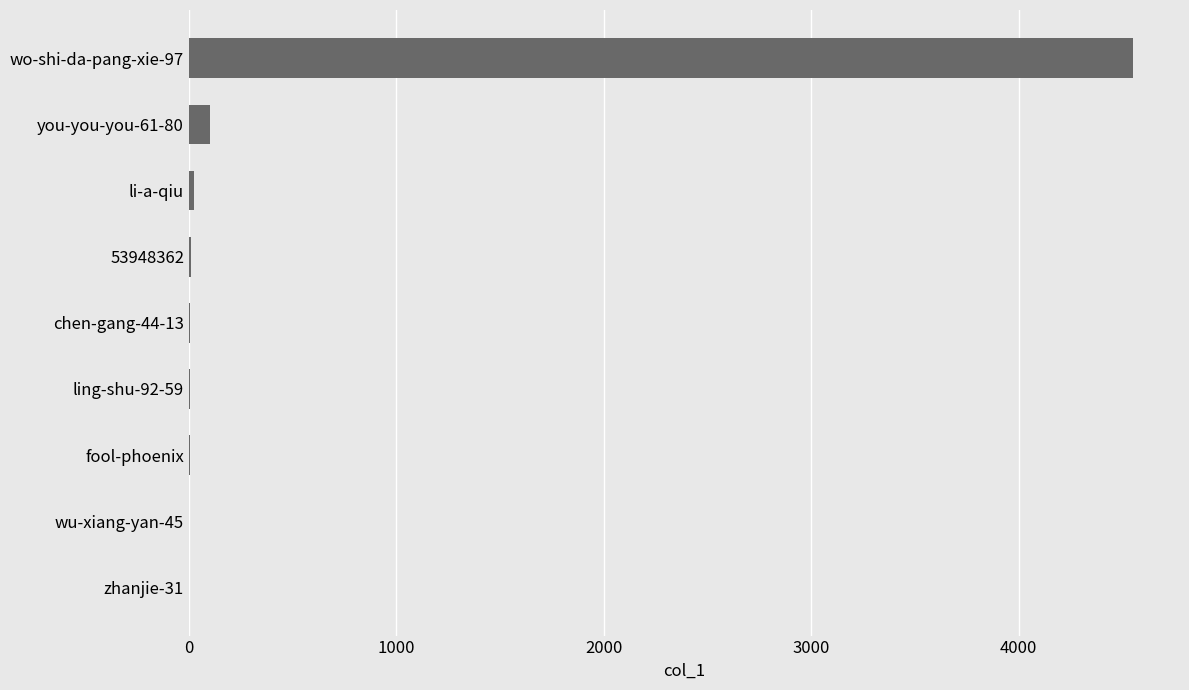

Which category has the highest value across all series?

wo-shi-da-pang-xie-97